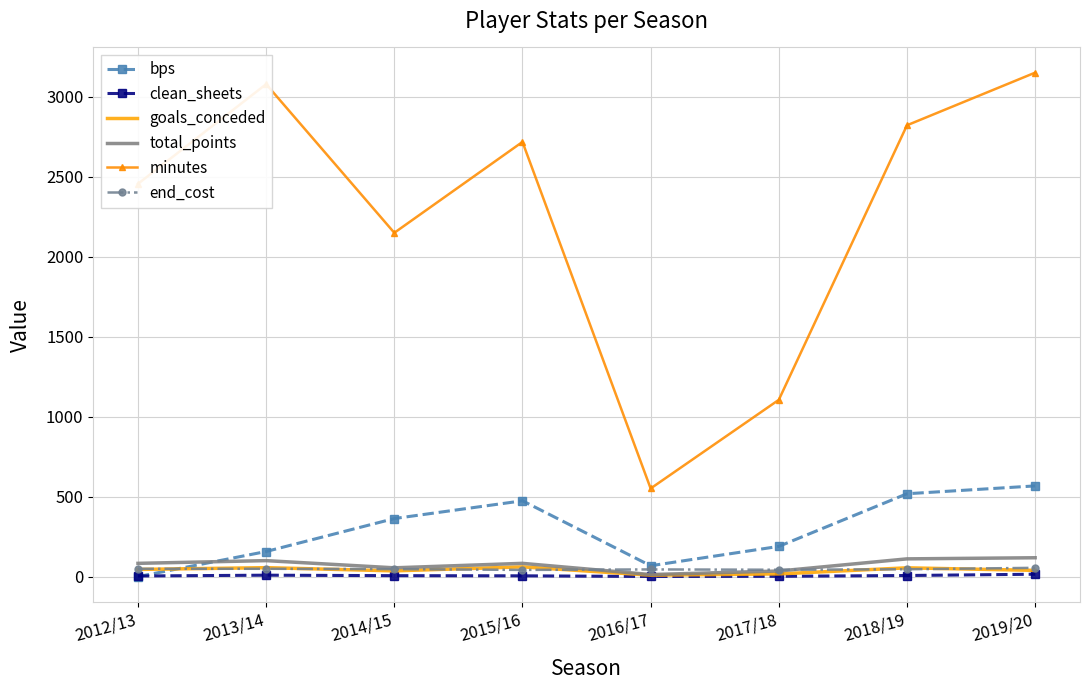

What is the spread (max minus min) of values at 2016/17?

550